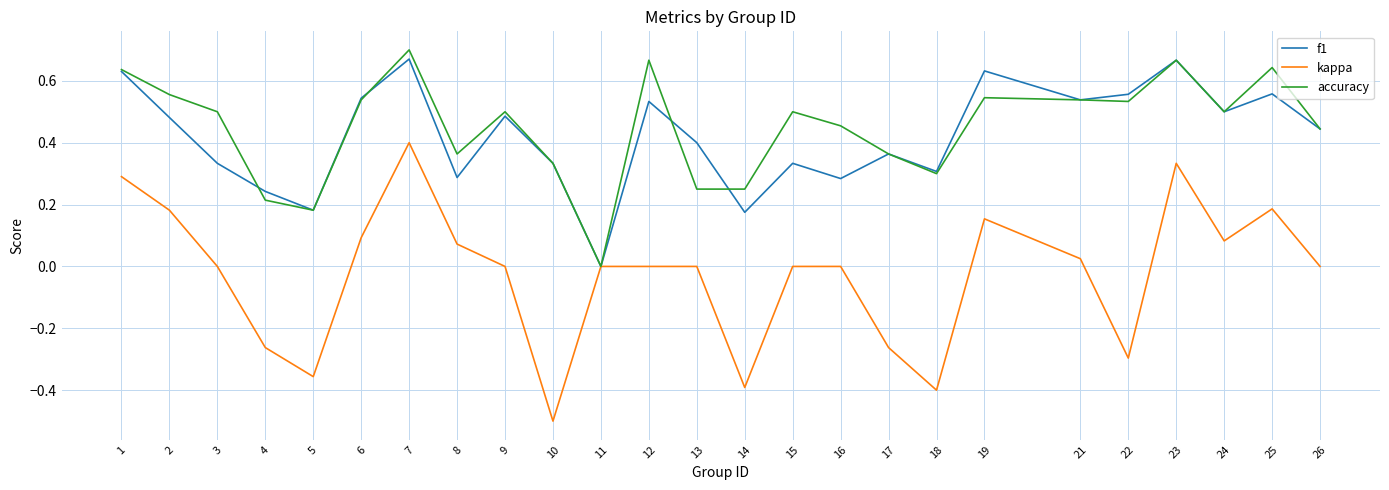

At which label does accuracy reach its minimum?

11